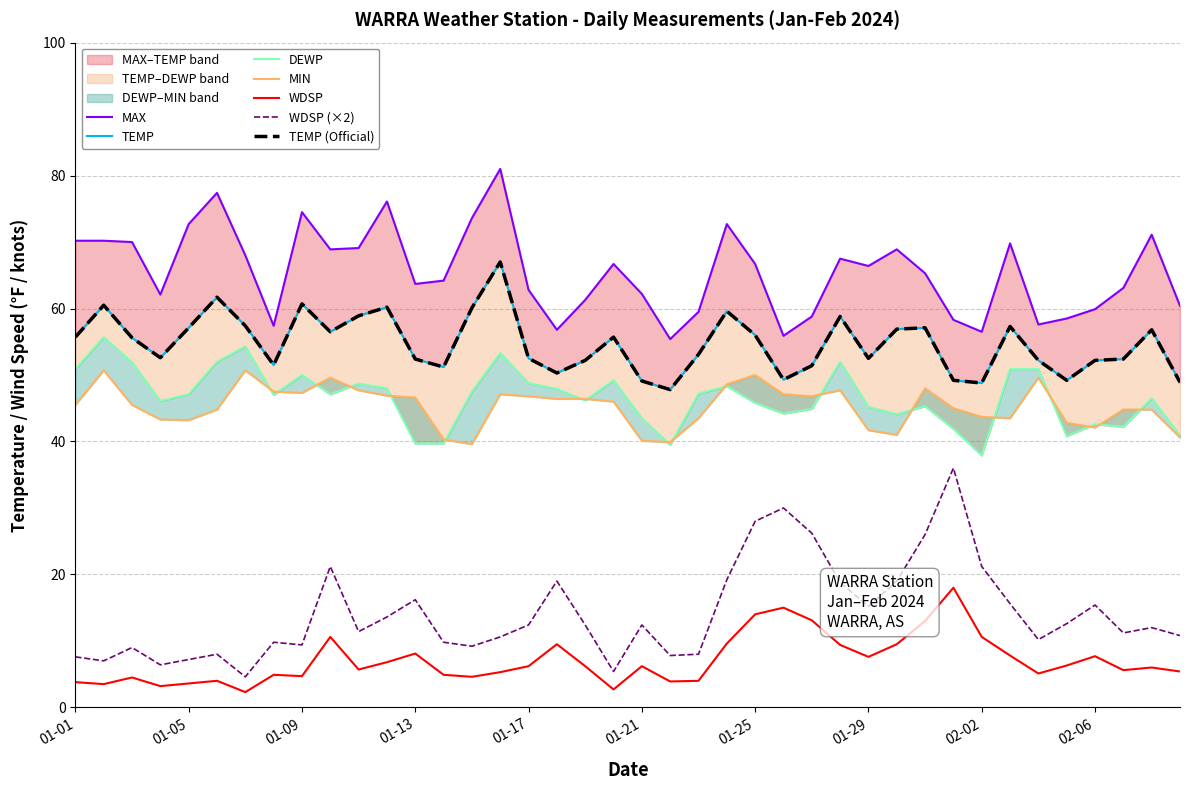

How many values in the DEWP series are below 47?

19